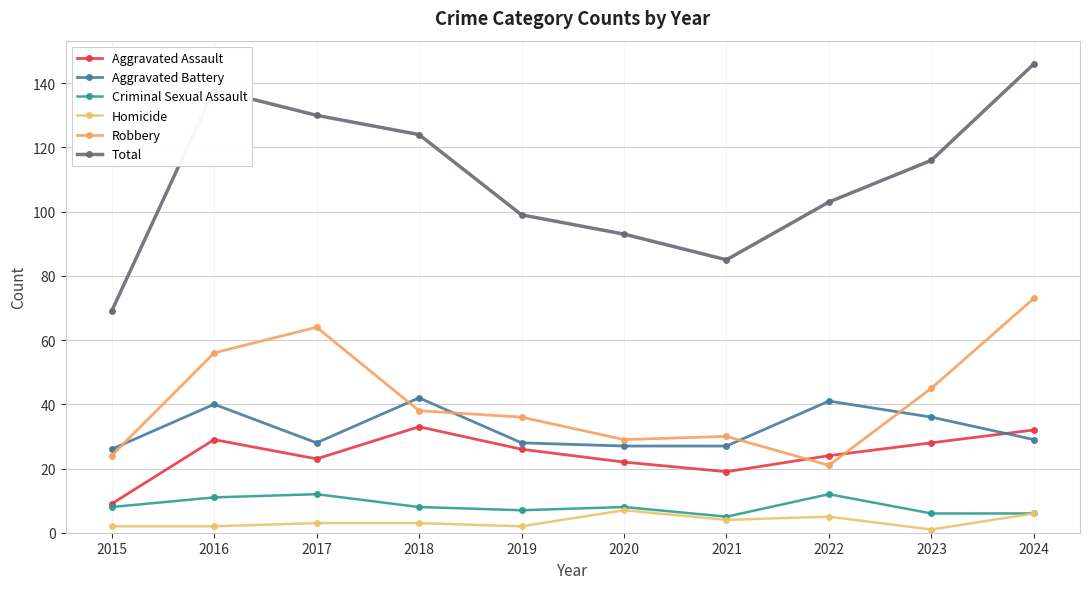

Where does the Aggravated Assault series first go above 26?

2016